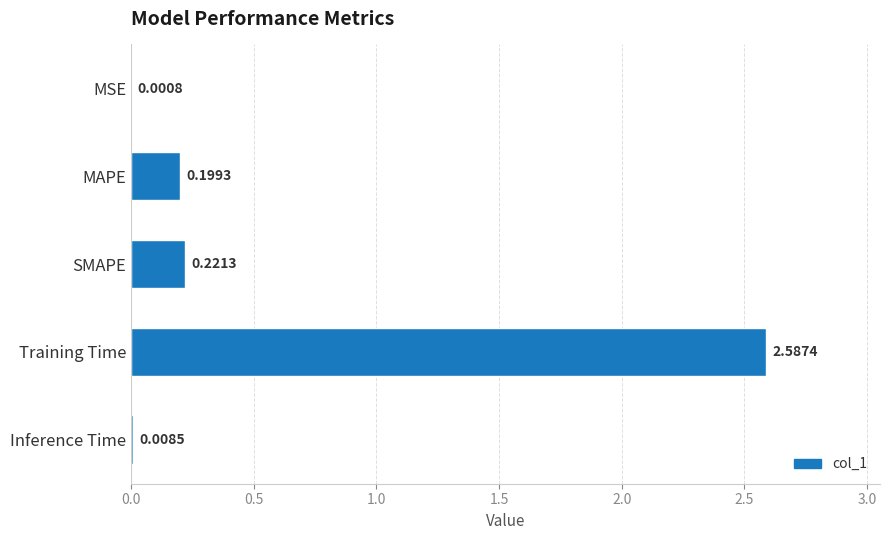

What is the change in value from Training Time to Inference Time?

-2.6